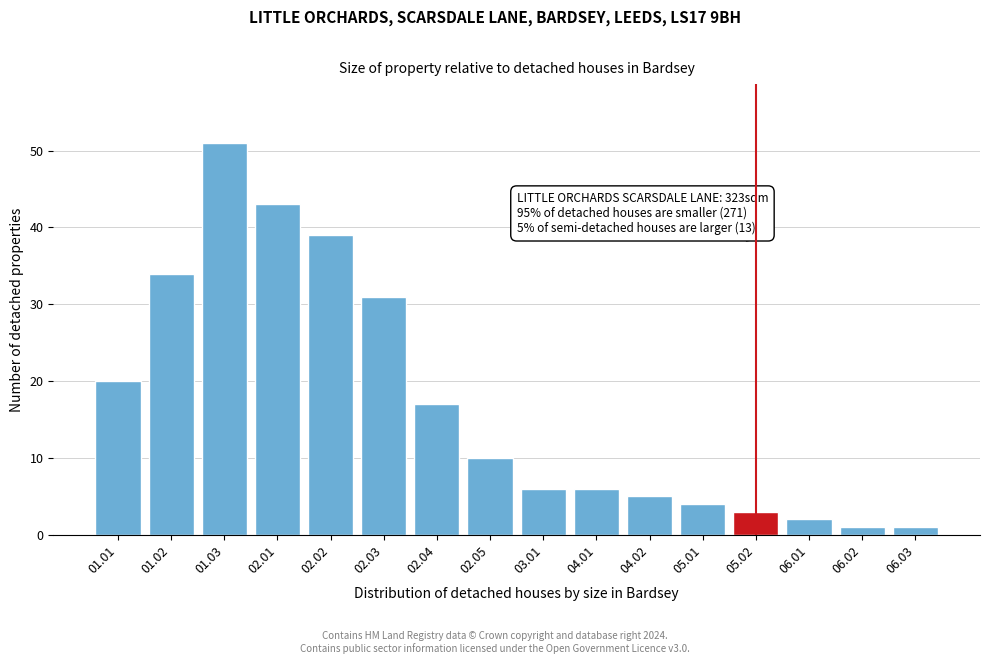

Reading left to right, what are all the values shown in this chart?

20	34	51	43	39	31	17	10	6	6	5	4	3	2	1	1